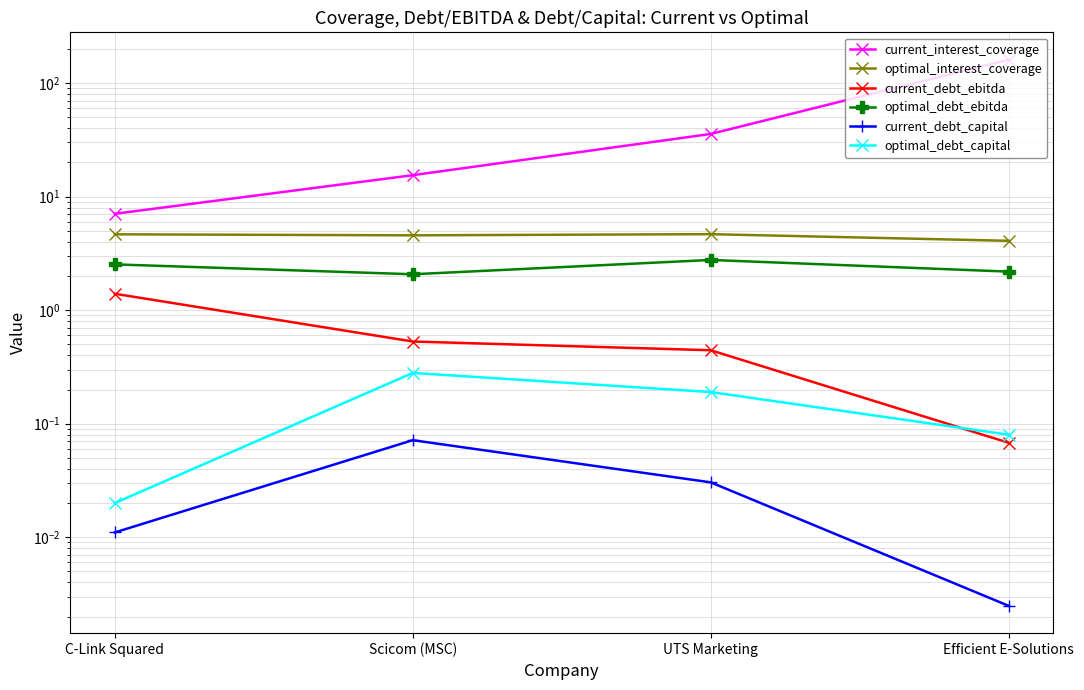

What is the difference between the highest and lowest values at UTS Marketing?

35.6